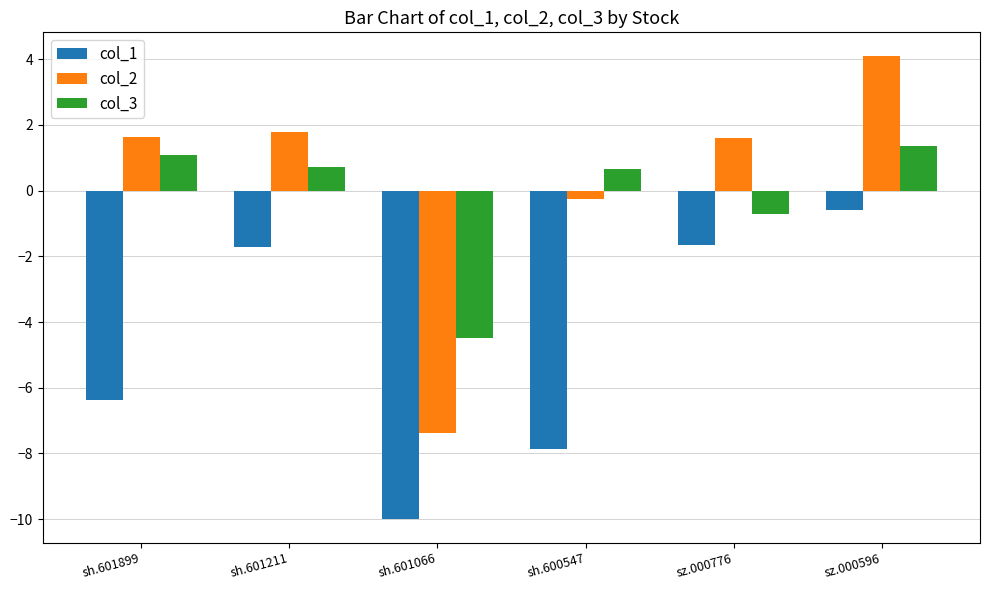

What is the average value of the col_2 series?

0.3